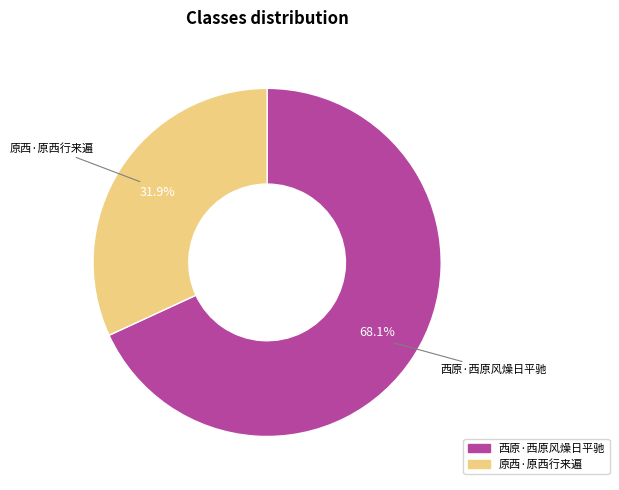

To the nearest percent, what is the difference between the 西原·西原风燥日平驰 and 原西·原西行来遍 slice percentages?

36%